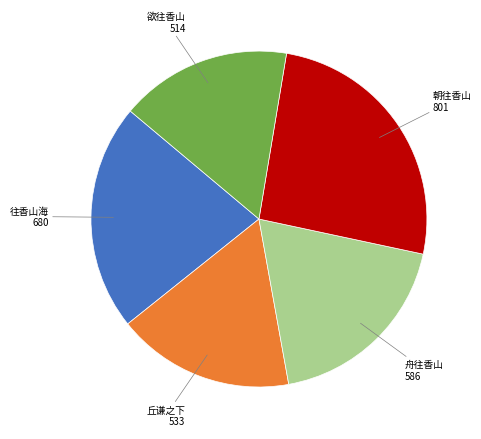

Is there a majority slice in this chart?

No